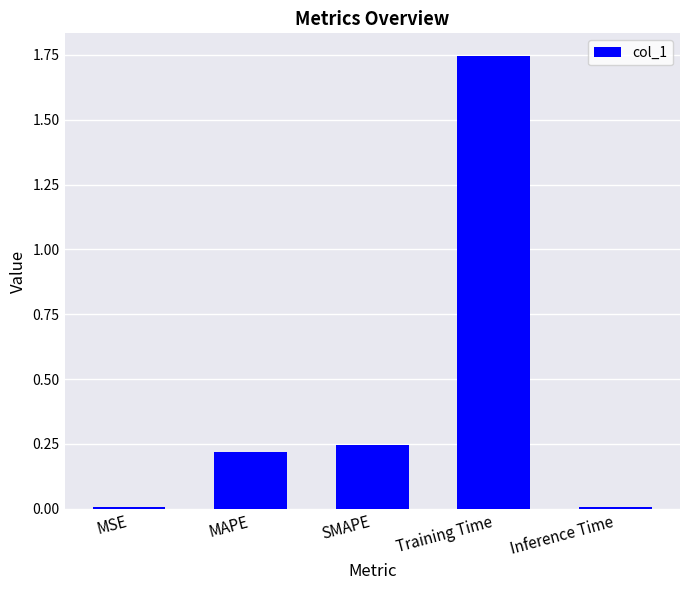

What is the sum of the values at SMAPE and MAPE?

0.5